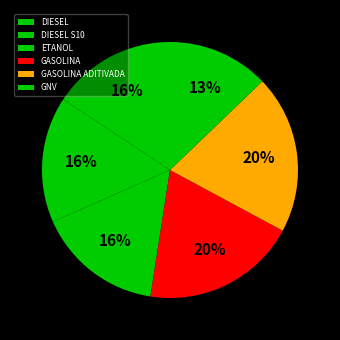

Count the number of slices in the pie.

6